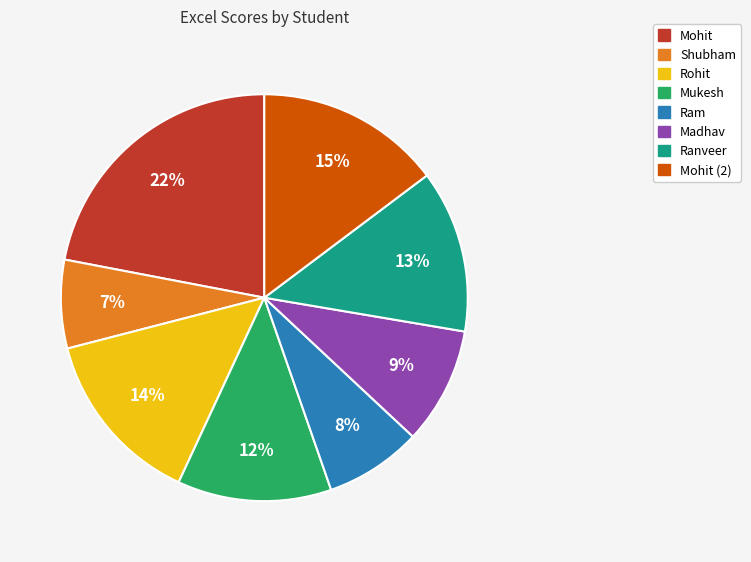

To the nearest percent, what is the difference between the largest and smallest slice percentages?

15%